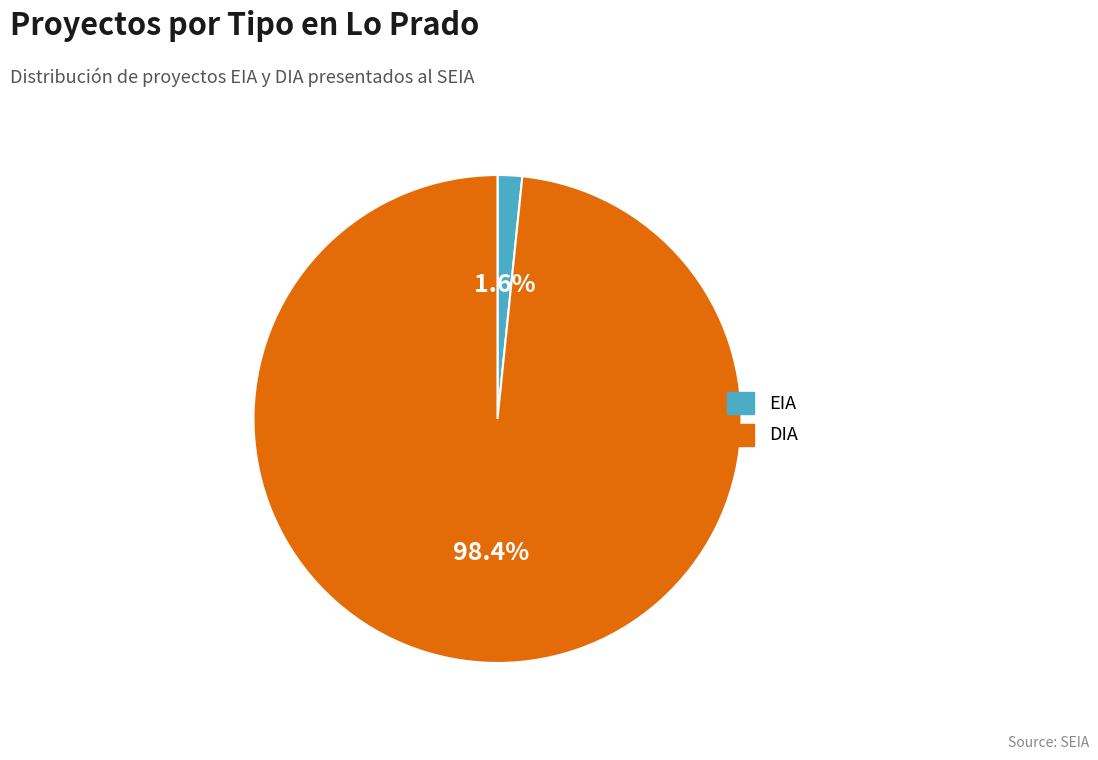

Is it true that DIA is 98% of the pie?

True